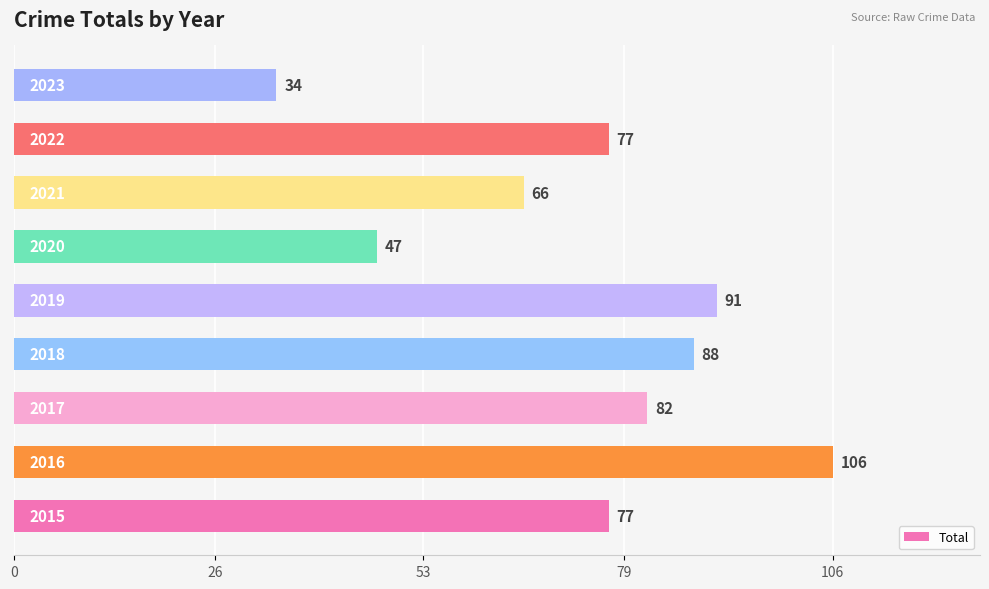

How many bars are there in total?

9